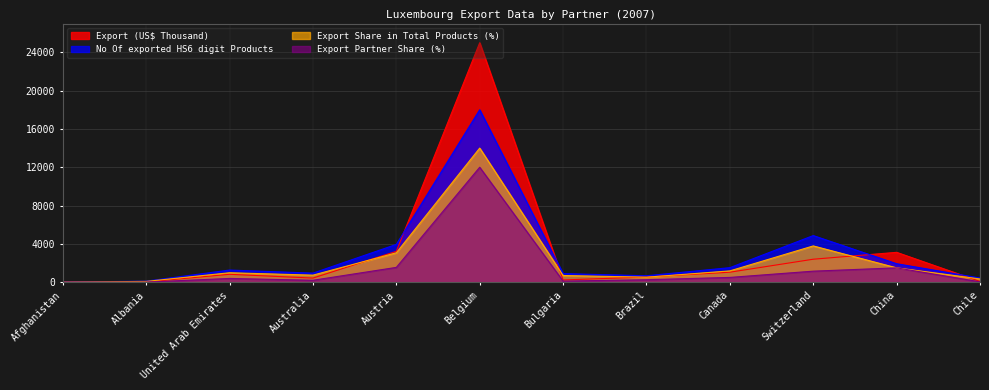

Reading left to right, what are all the values shown in this chart?

Export (US$ Thousand): Afghanistan=6.9	Albania=24.7	United Arab Emirates=825.2	Australia=429.4	Austria=3224.9	Belgium=25000.0	Bulgaria=235.2	Brazil=542.2	Canada=1044.1	Switzerland=2399.4	China=3118.7	Chile=76.1
No Of exported HS6 digit Products: Afghanistan=12.8	Albania=108.9	United Arab Emirates=1268.3	Australia=948.0	Austria=3945.9	Belgium=18000.0	Bulgaria=896.8	Brazil=672.6	Canada=1518.1	Switzerland=4868.3	China=1928.1	Chile=435.6
Export Share in Total Products (%): Afghanistan=10.1	Albania=84.5	United Arab Emirates=987.0	Australia=736.8	Austria=3069.0	Belgium=14000.0	Bulgaria=698.0	Brazil=523.9	Canada=1181.3	Switzerland=3787.3	China=1499.0	Chile=338.0
Export Partner Share (%): Afghanistan=0.0	Albania=9.6	United Arab Emirates=393.9	Australia=201.8	Austria=1546.8	Belgium=12000.0	Bulgaria=115.3	Brazil=259.4	Canada=499.6	Switzerland=1152.9	China=1498.8	Chile=38.4